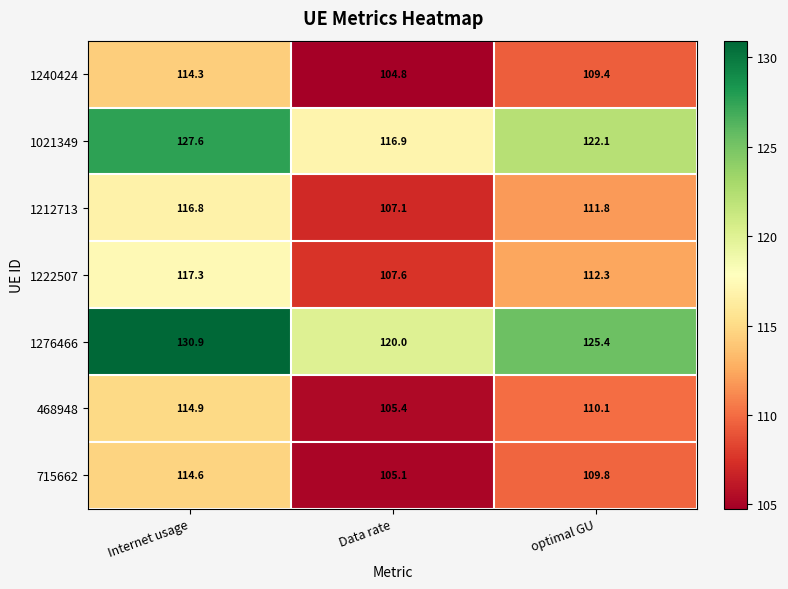

How many data points in 1276466 are less than 125?

1